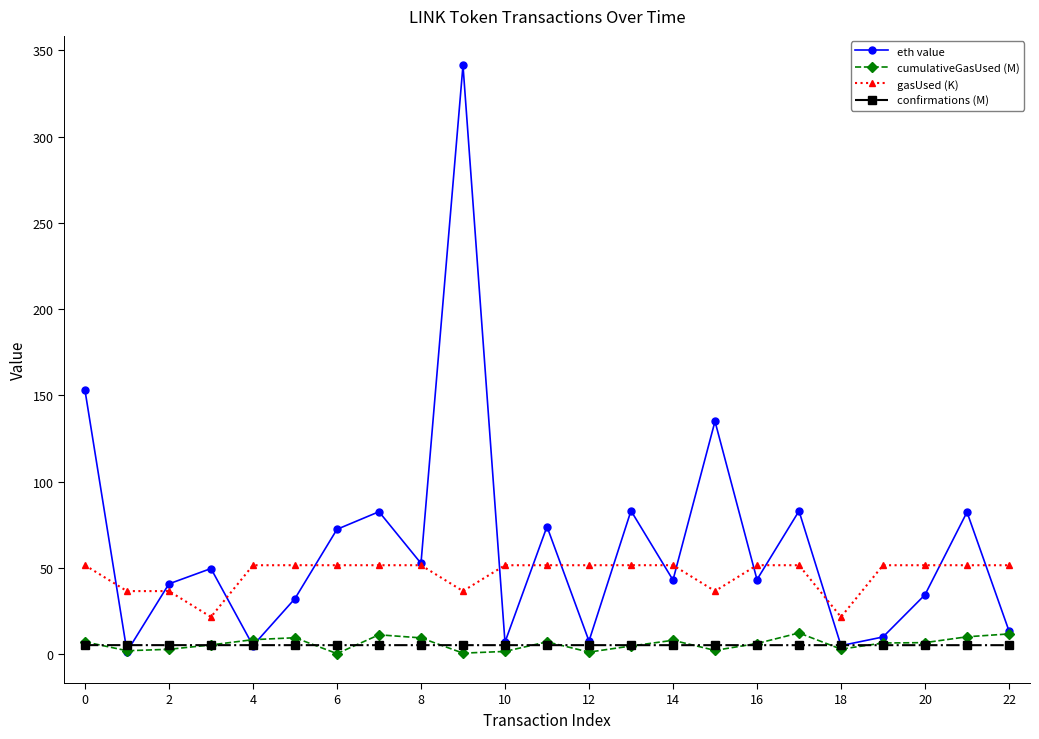

What are all the series names shown in the legend?

eth value, cumulativeGasUsed (M), gasUsed (K), confirmations (M)